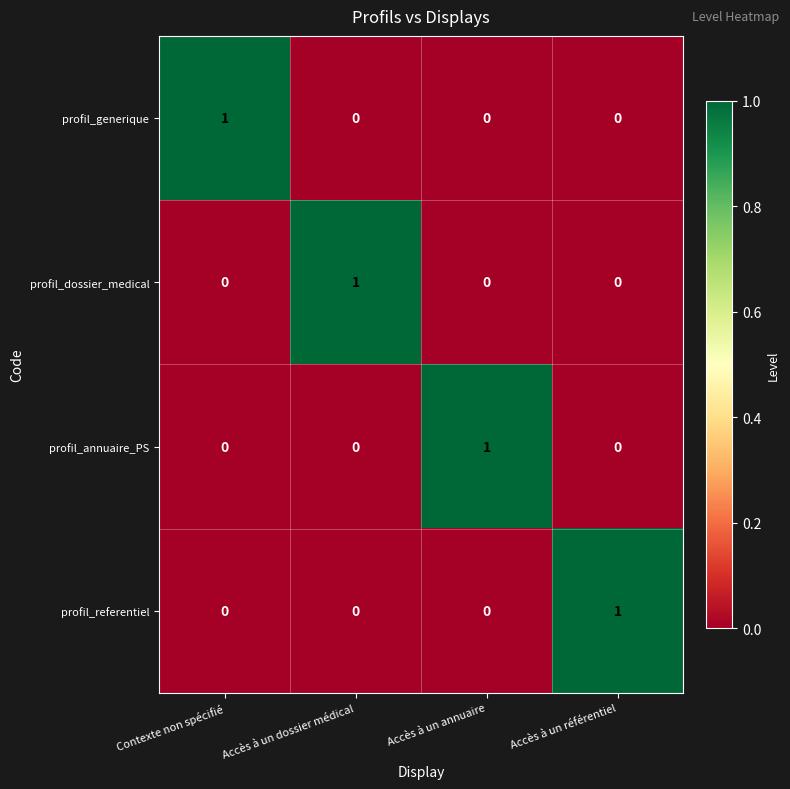

Reading right to left, extract all data points from this chart.

profil_generique: Accès à un référentiel=0	Accès à un annuaire=0	Accès à un dossier médical=0	Contexte non spécifié=1
profil_dossier_medical: Accès à un référentiel=0	Accès à un annuaire=0	Accès à un dossier médical=1	Contexte non spécifié=0
profil_annuaire_PS: Accès à un référentiel=0	Accès à un annuaire=1	Accès à un dossier médical=0	Contexte non spécifié=0
profil_referentiel: Accès à un référentiel=1	Accès à un annuaire=0	Accès à un dossier médical=0	Contexte non spécifié=0